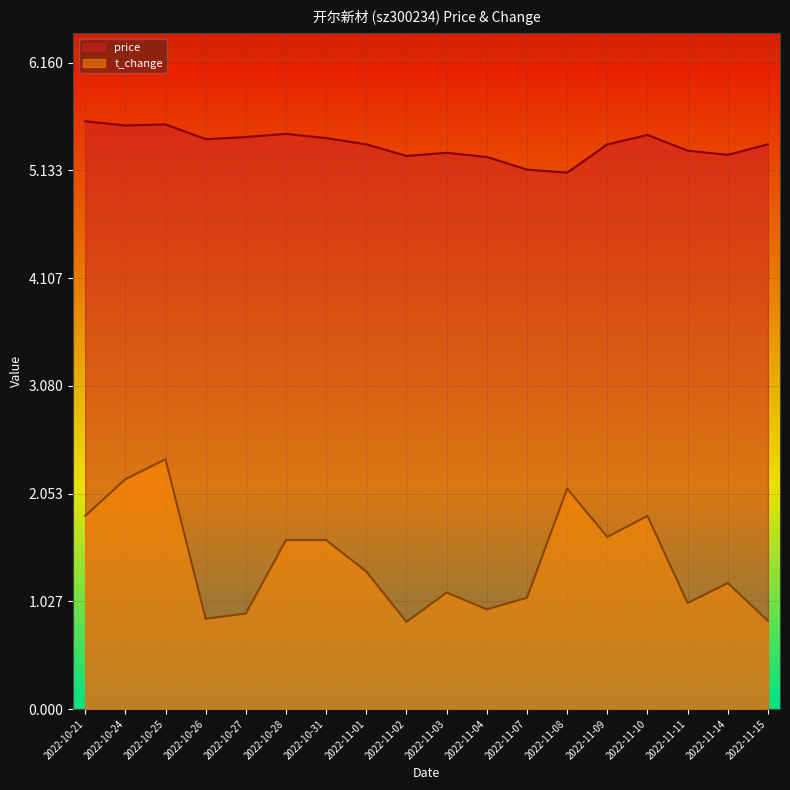

The t_change series shows 3.5 at 2022-11-08. True or false?

False